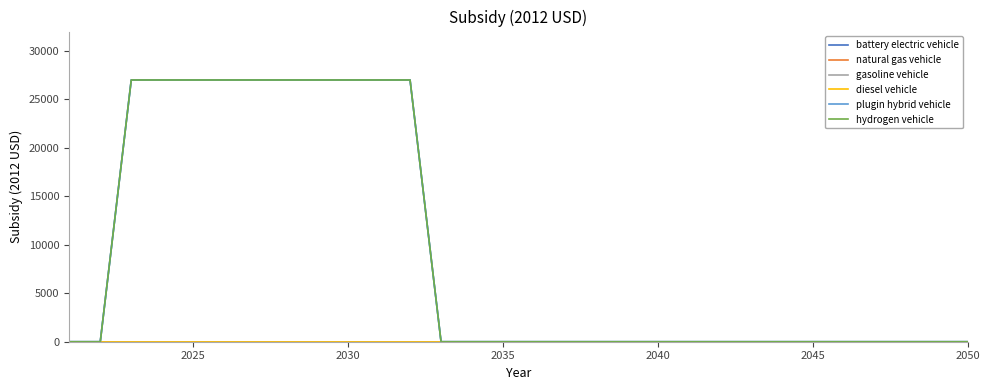

Is this an area chart (filled region under the line)?

No